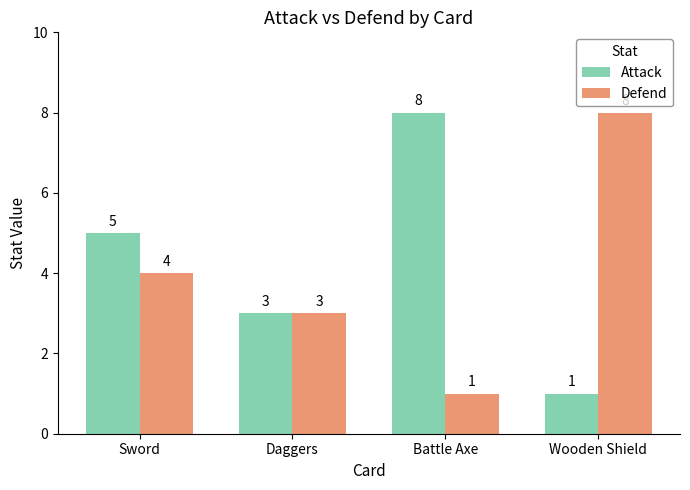

Rank the categories by Defend value from highest to lowest.

Wooden Shield, Sword, Daggers, Battle Axe